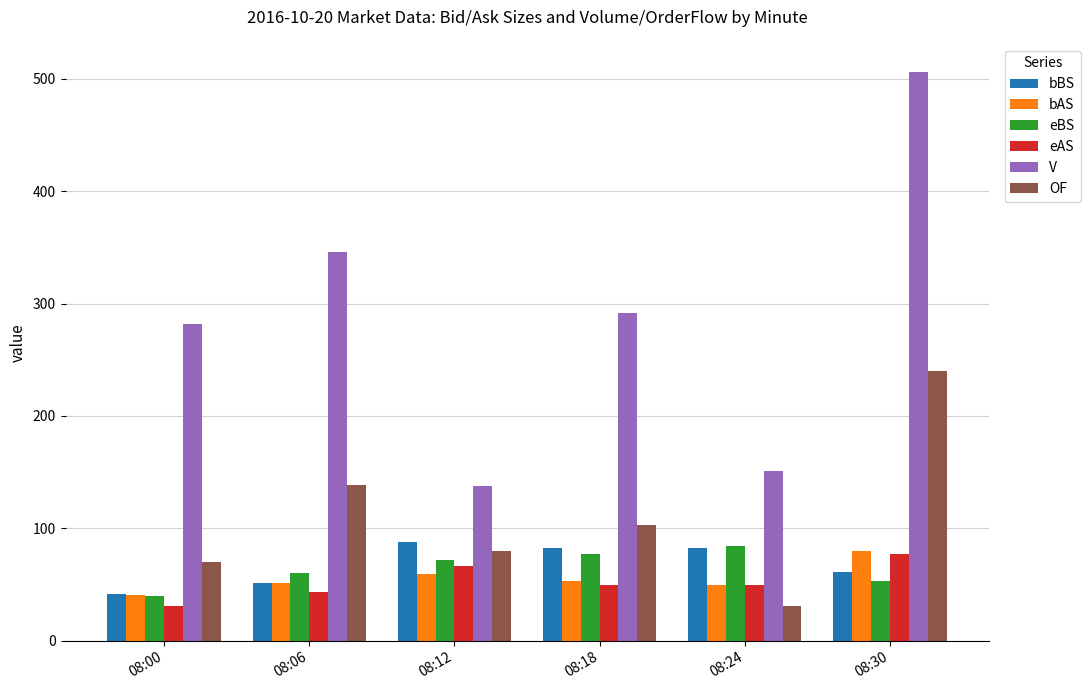

Is the value of OF at 08:12 greater than the value of eAS at 08:18?

Yes